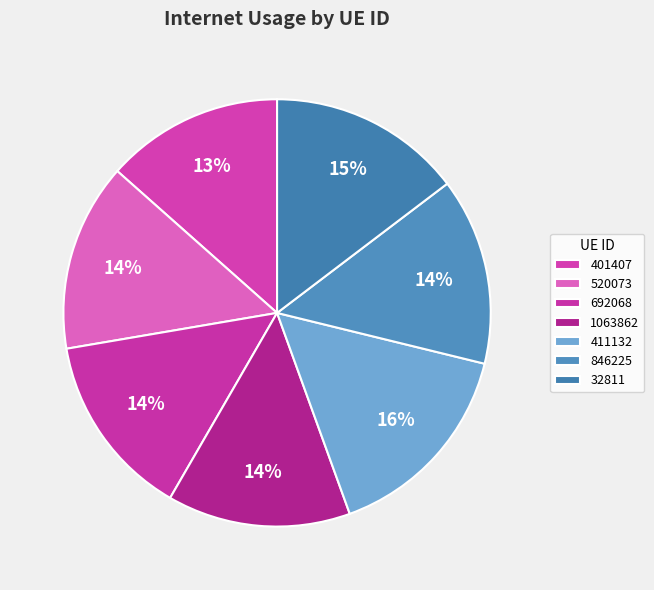

To the nearest percent, what percentage of the pie is 1063862?

14%